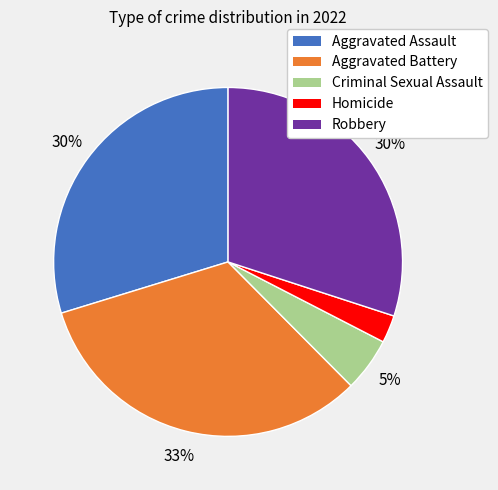

Does Homicide account for over 50% of the chart?

No